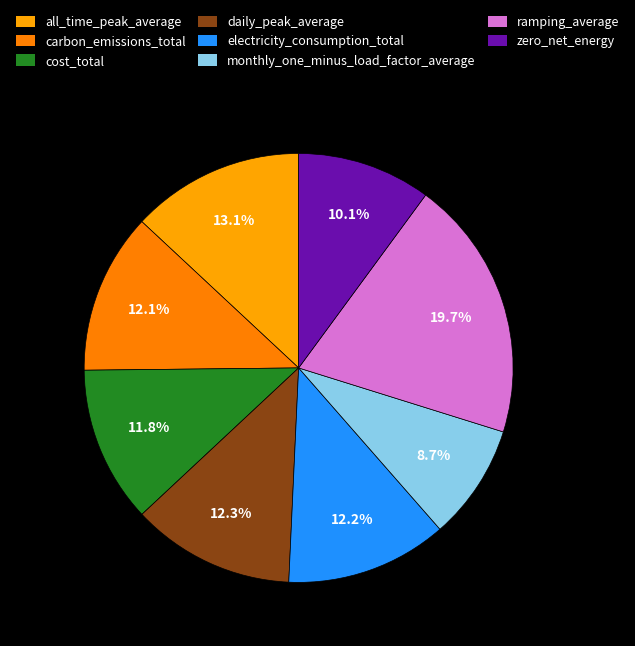

What is the smallest slice in the pie chart?

monthly_one_minus_load_factor_average